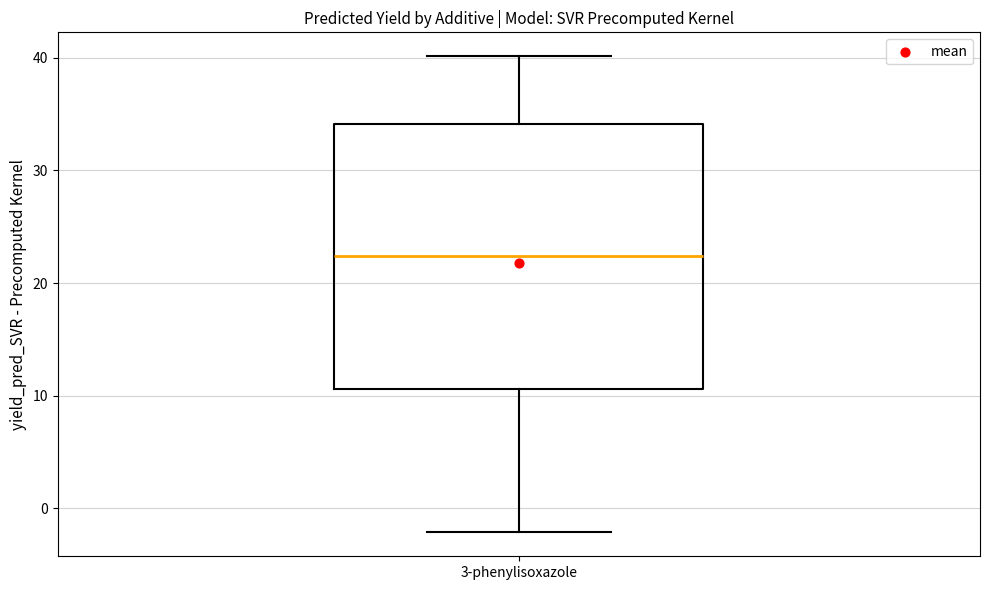

Transcribe this box plot: give where the median line is, the range the box spans, and where the two whiskers end, as read against the y-axis. The values are not printed on the chart, so give them approximately, as read against the axis.

median 22, box 11 to 34, whiskers -2 to 40